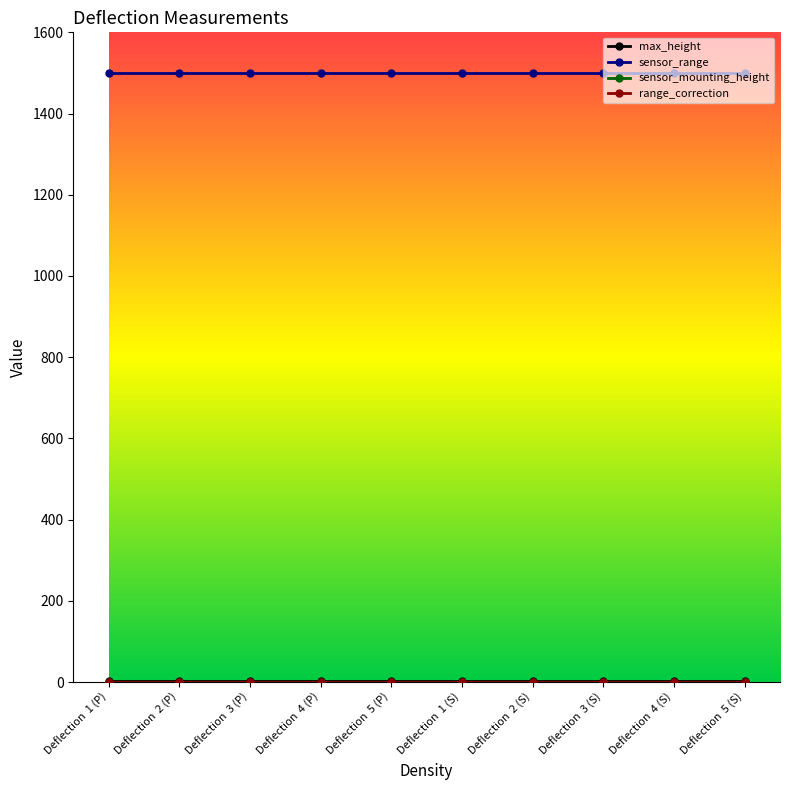

Is this an area chart (filled region under the line)?

No